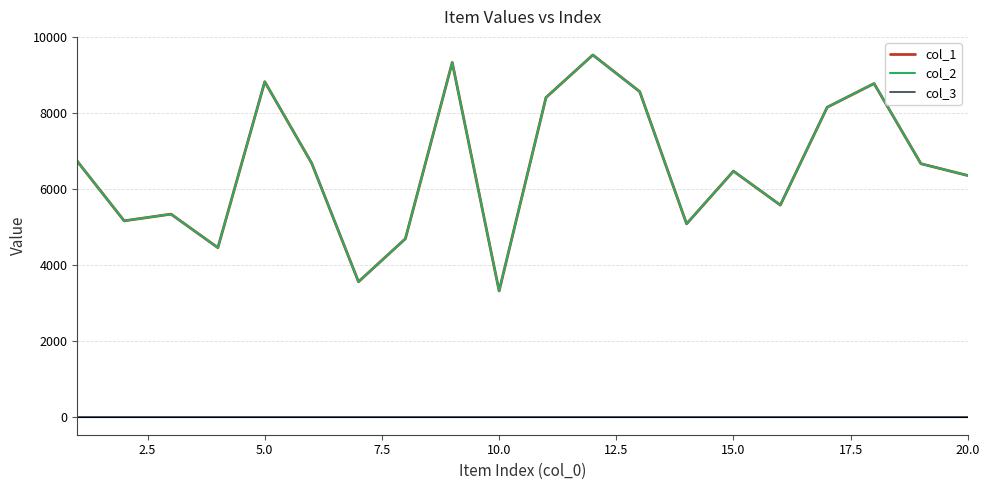

True or false: col_1 has more than 1 points higher than both neighbors.

True